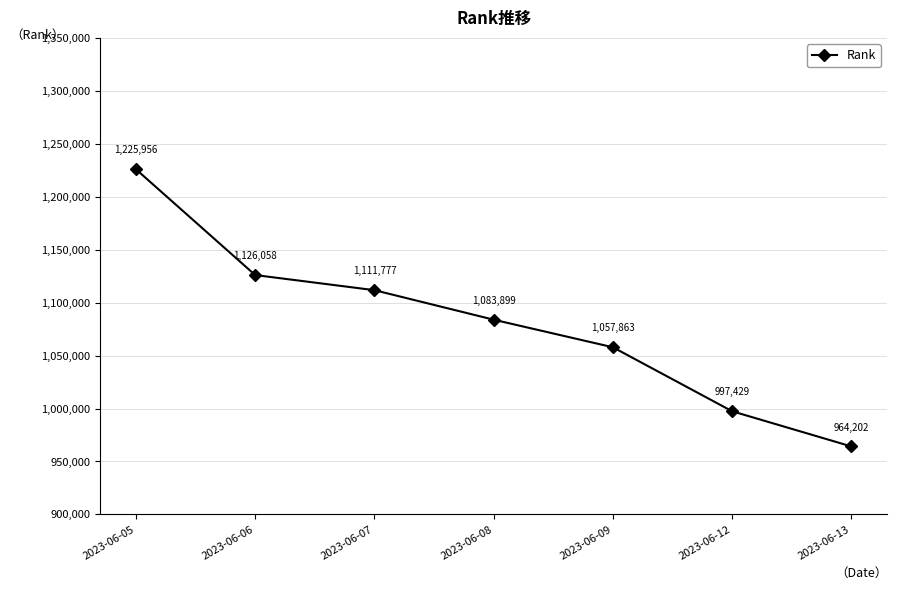

Reading right to left, extract all data points from this chart.

2023-06-13=964202	2023-06-12=997429	2023-06-09=1057863	2023-06-08=1083899	2023-06-07=1111777	2023-06-06=1126058	2023-06-05=1225956